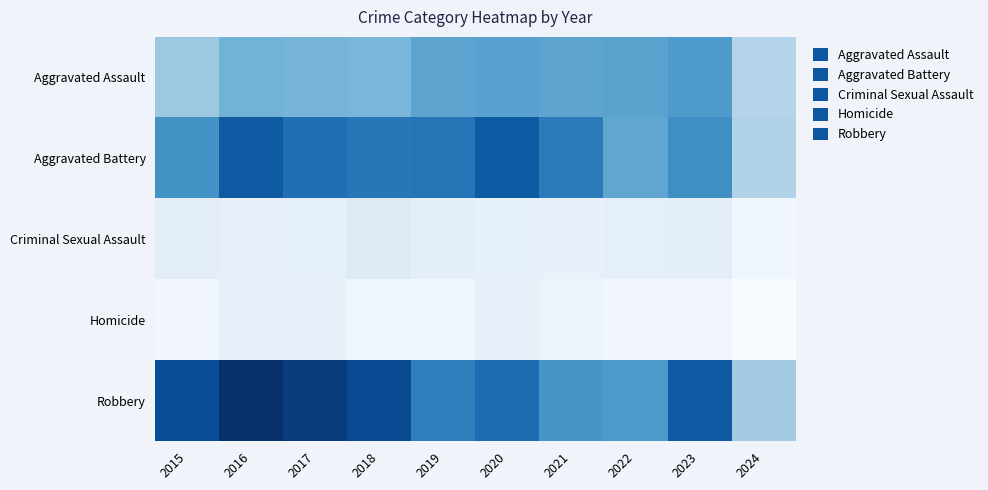

Which has a higher value, 2016 or 2020?

2020